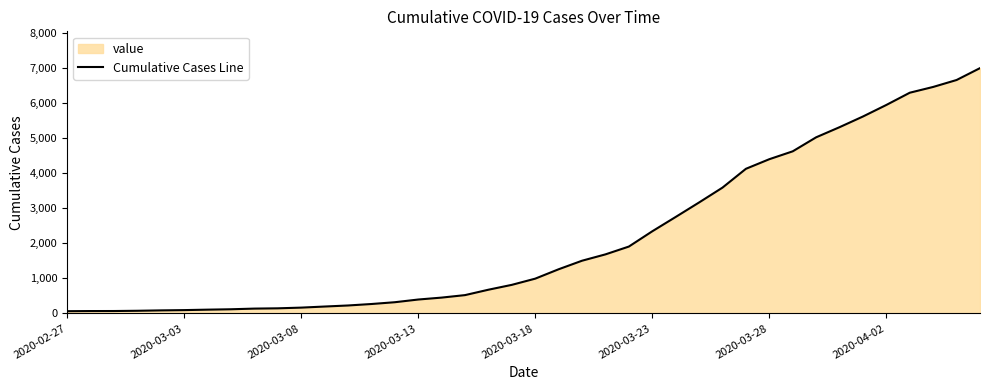

What is the difference between the maximum and minimum values?

6939